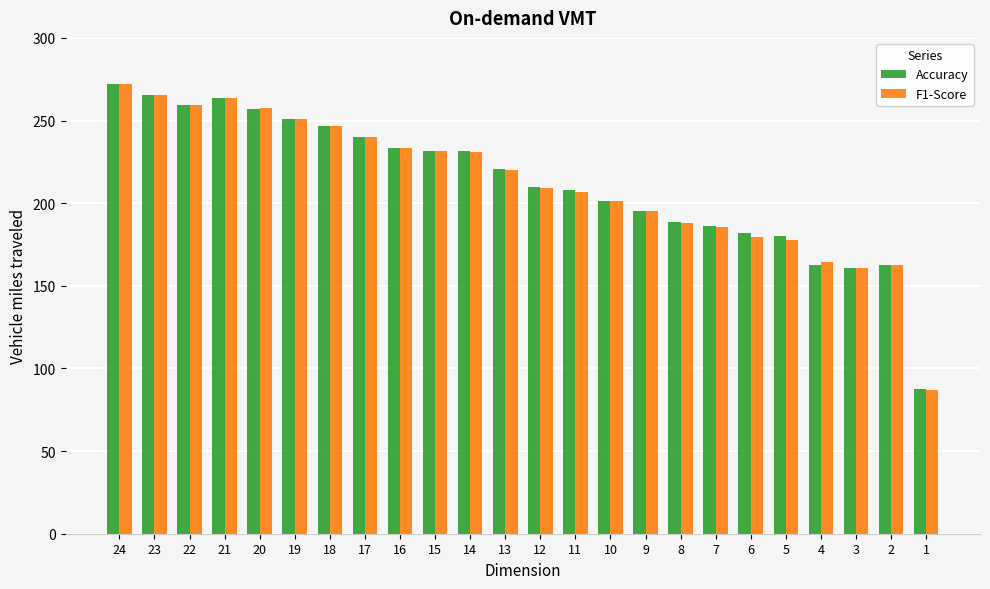

Between 21 and 19, which series saw the biggest shift?

Accuracy